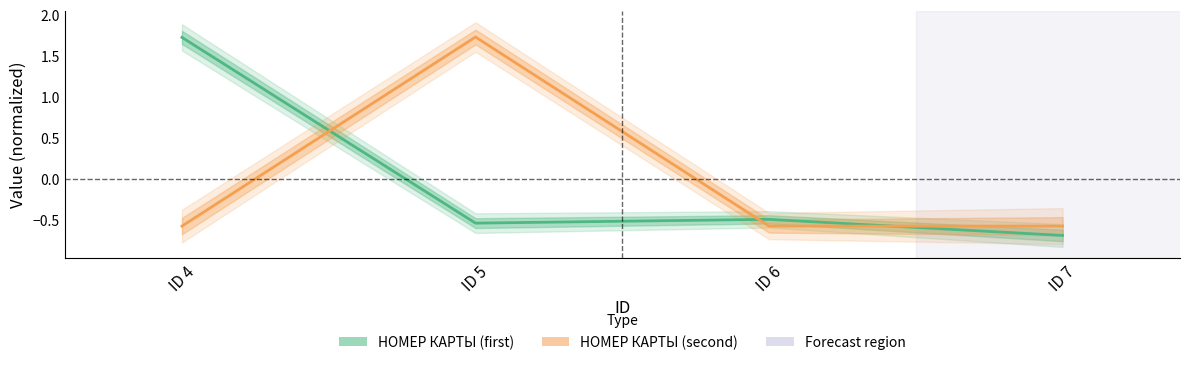

Rank the series at ID 6 from highest to lowest value.

НОМЕР КАРТЫ (first), НОМЕР КАРТЫ (second)